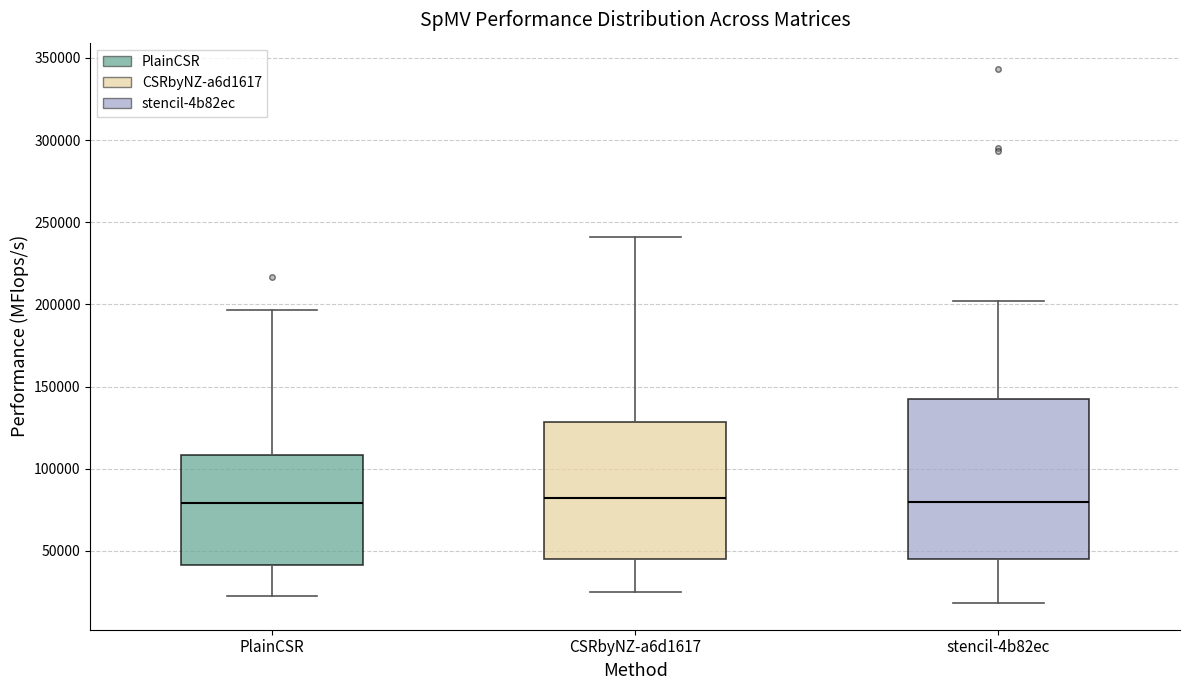

Comparing the boxes themselves (not the whiskers), which one is the tallest?

stencil-4b82ec